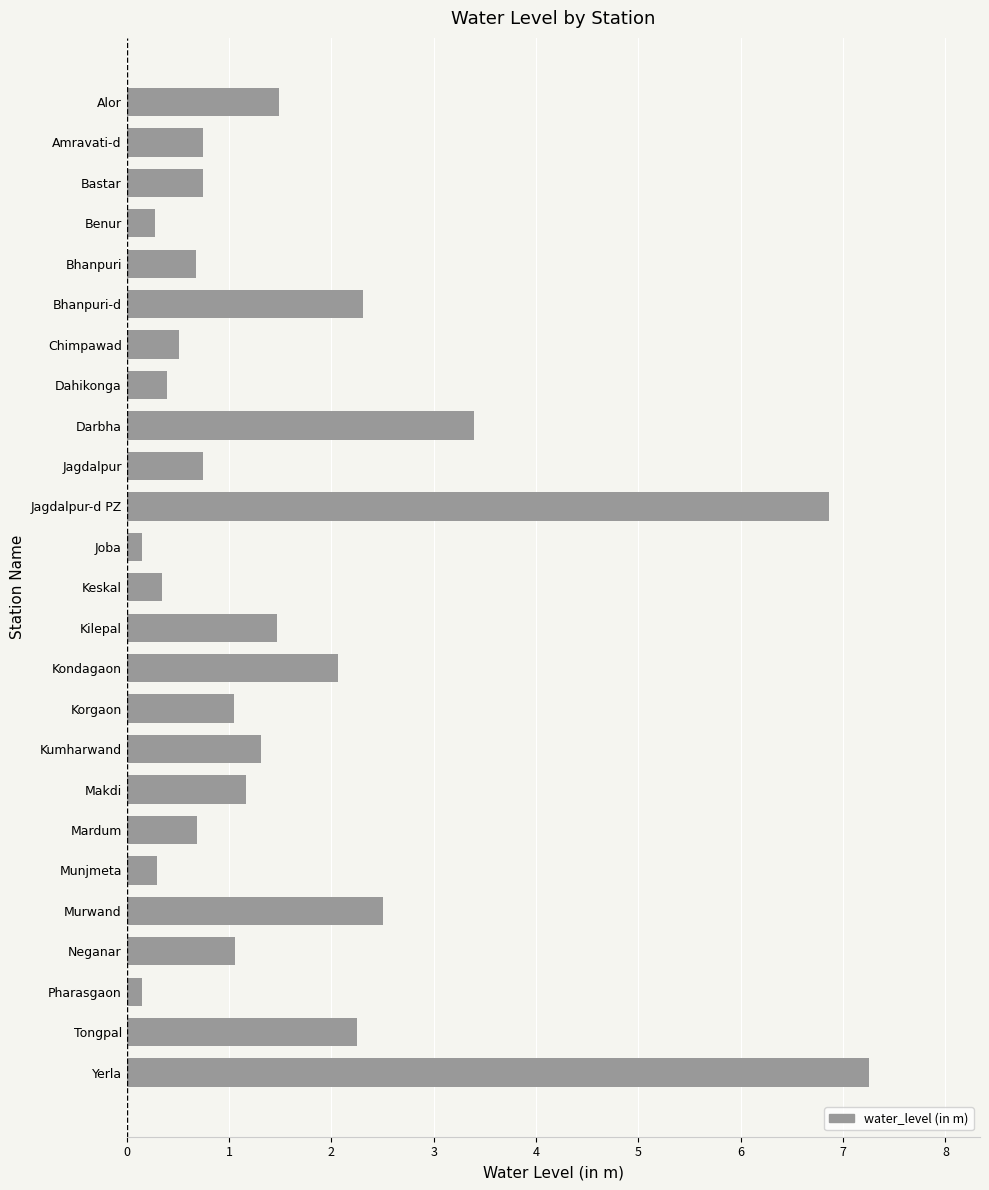

True or false: the data shows 1.5 at Alor.

True